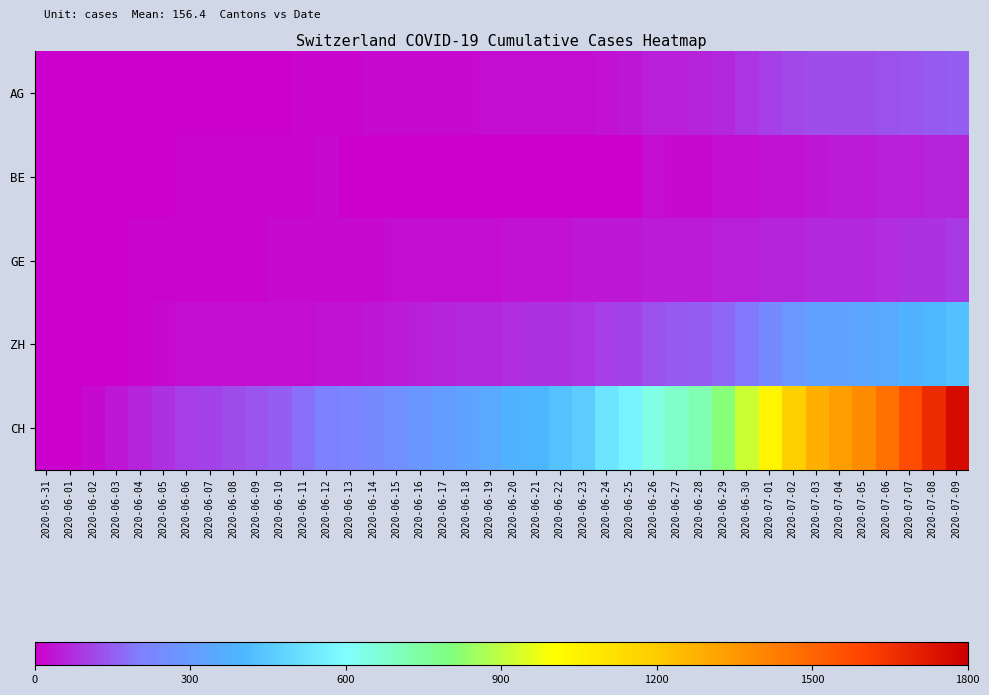

Between 2020-06-25 and 2020-06-22, which is larger?

2020-06-25